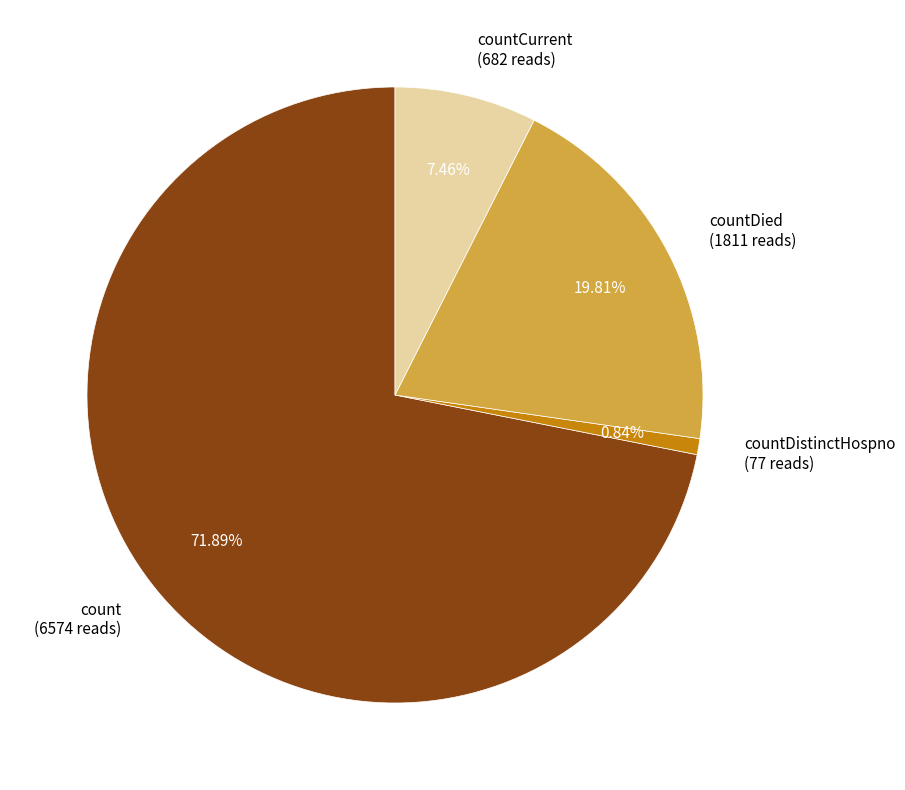

Which slice is the smallest?

countDistinctHospno